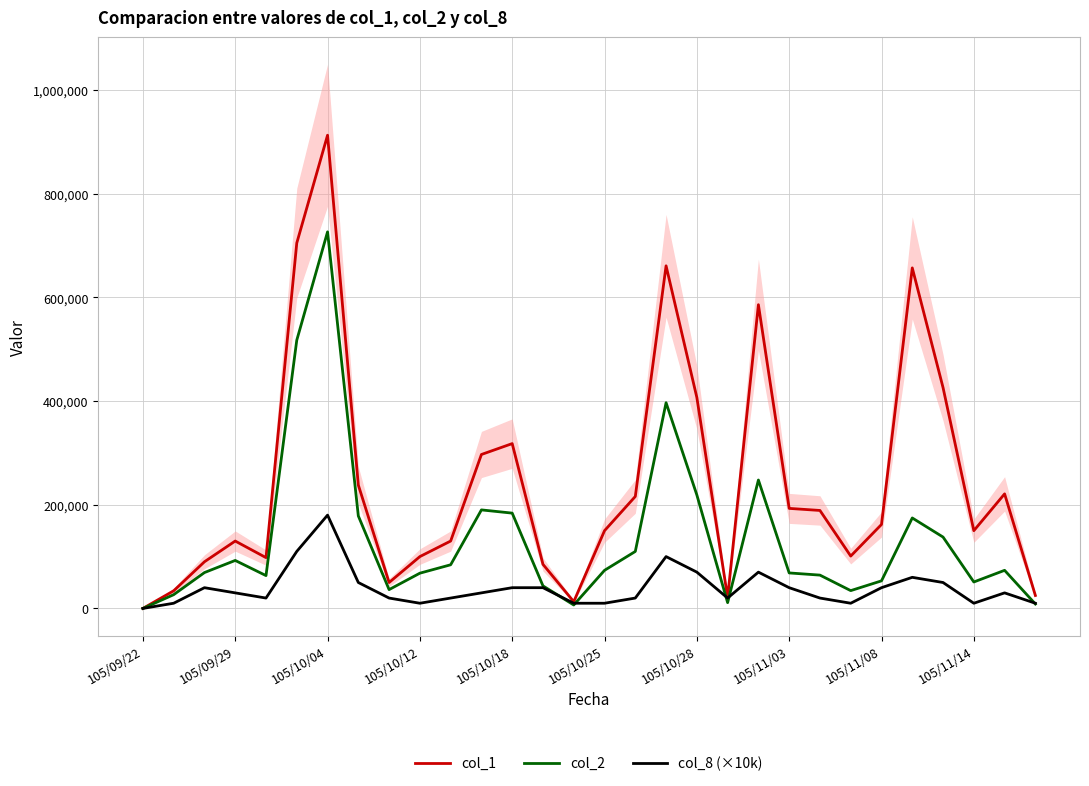

List the series in order of their overall mean, highest first.

col_1, col_2, col_8 (×10k)